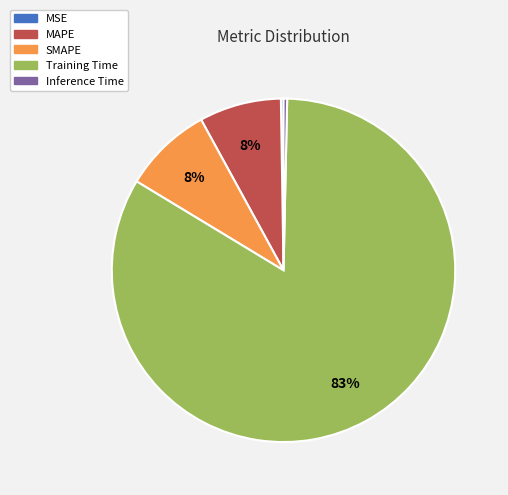

To the nearest percent, what portion does SMAPE represent?

8%